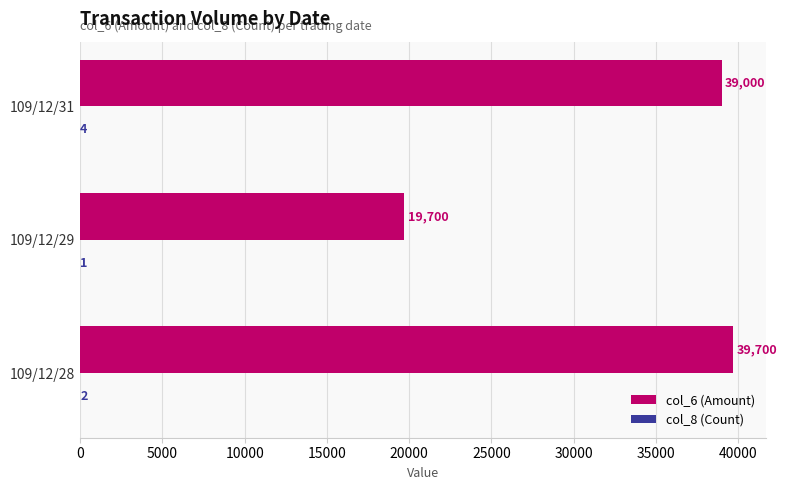

At which category is the sum across all series the highest?

109/12/28